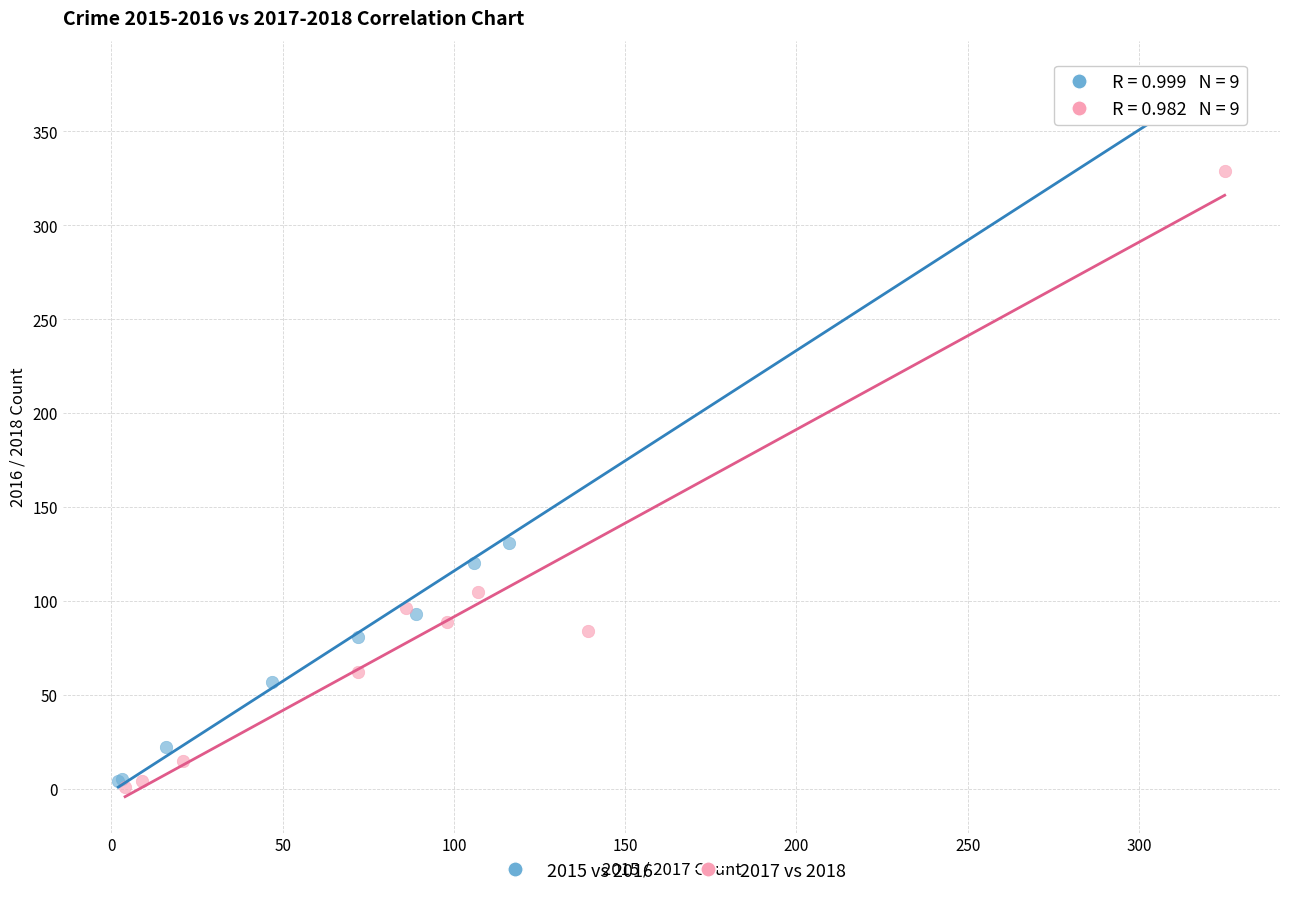

Which series has the widest spread of Y values?

2015 vs 2016